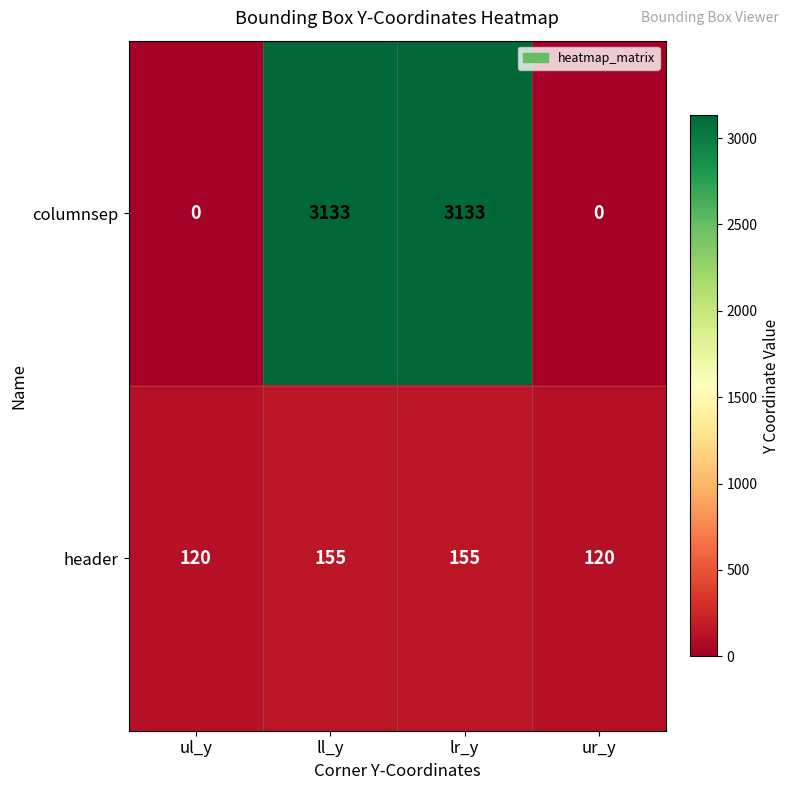

Reading left to right, list all the values displayed in this chart.

columnsep: ul_y=0	ll_y=3133	lr_y=3133	ur_y=0
header: ul_y=120	ll_y=155	lr_y=155	ur_y=120